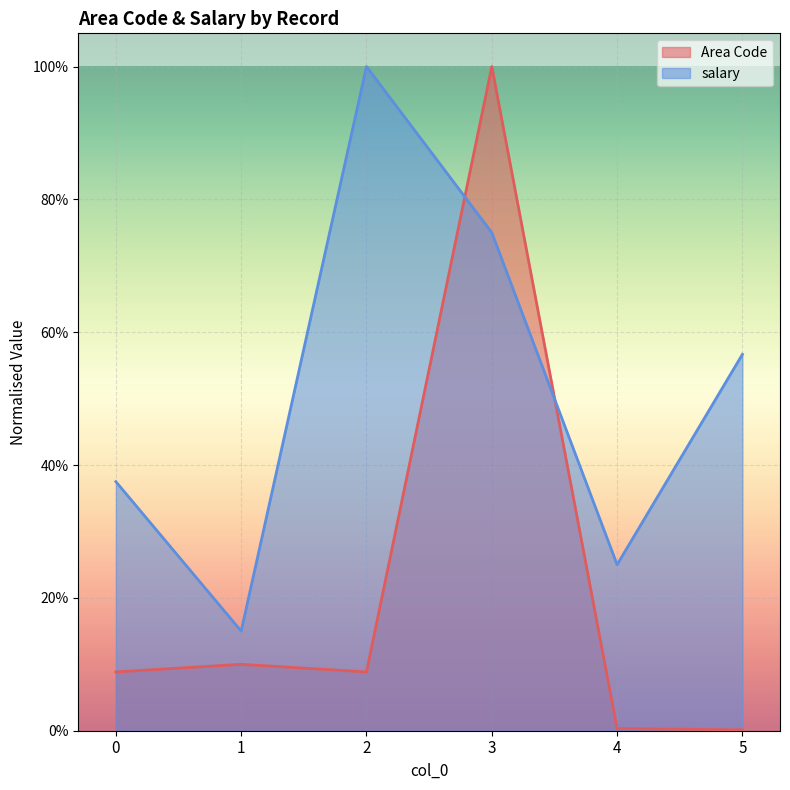

The Area Code series shows 0.2 at 1. True or false?

False